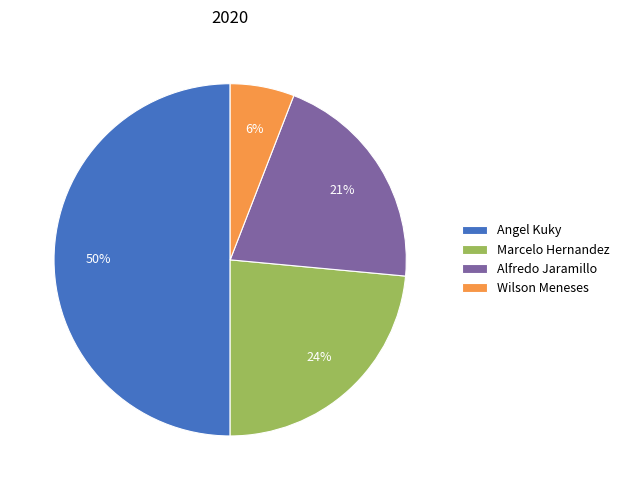

To the nearest percent, what percentage of the pie is Alfredo Jaramillo?

21%